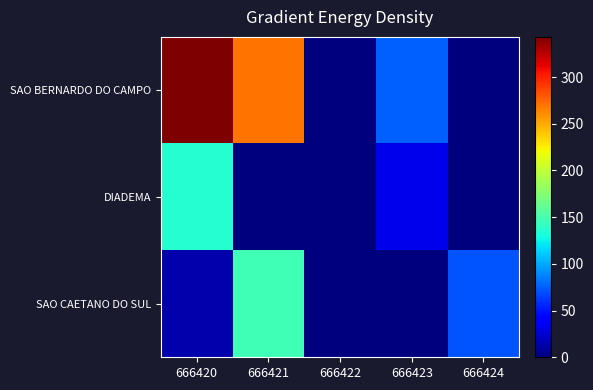

Rank the series by their maximum value, from lowest to highest.

DIADEMA, SAO CAETANO DO SUL, SAO BERNARDO DO CAMPO